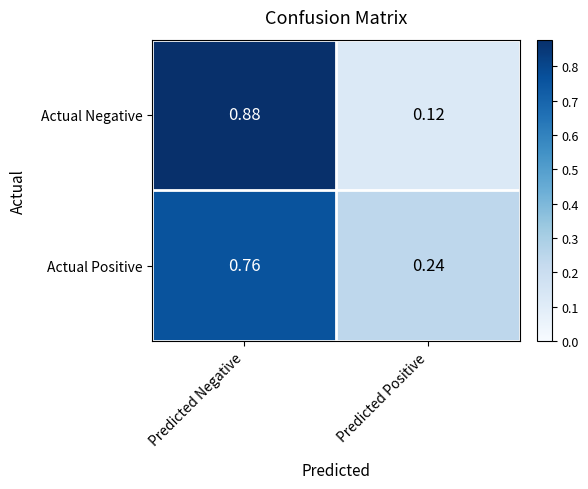

Which category has the highest value in the Actual Positive series?

Predicted Negative